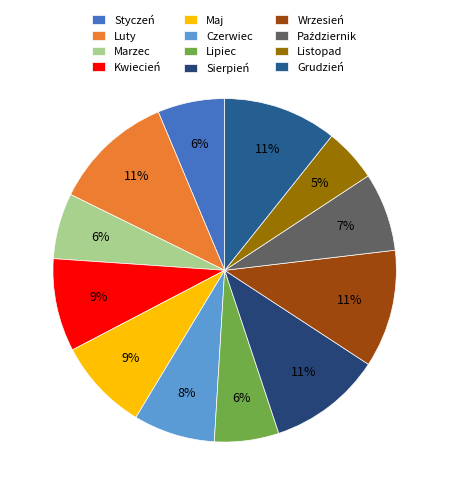

To the nearest percent, what portion does Czerwiec represent?

8%